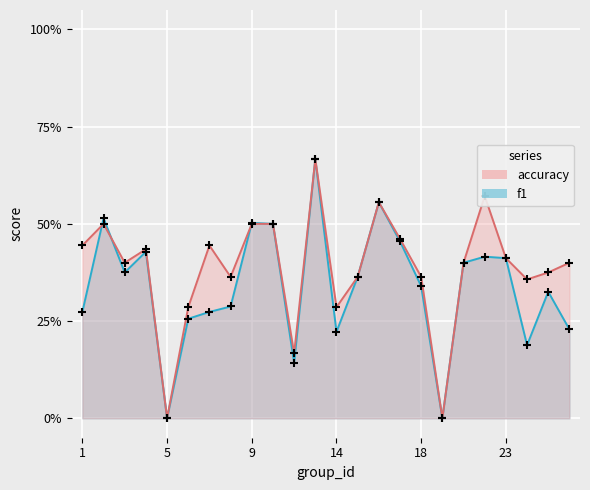

Which series has the largest Y range (max minus min)?

f1